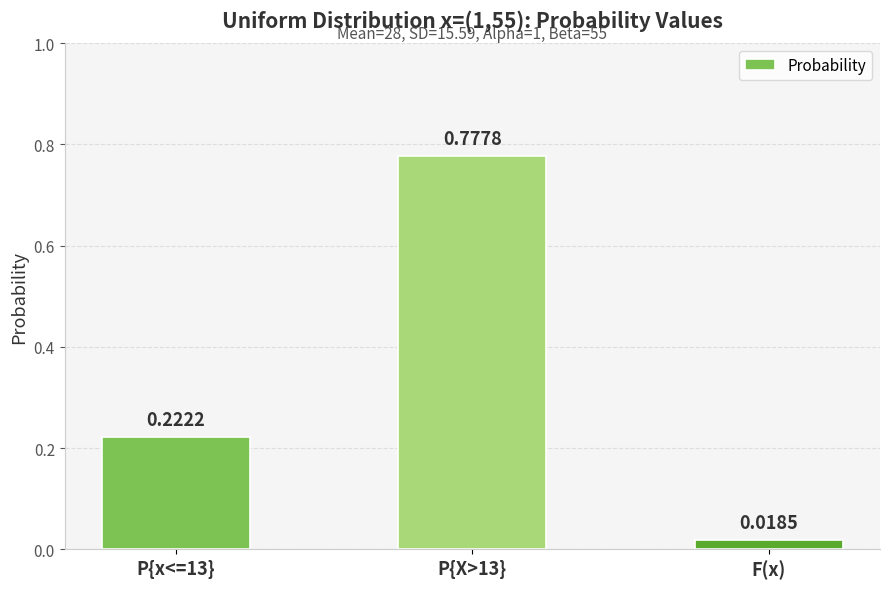

Are the bars horizontal?

No